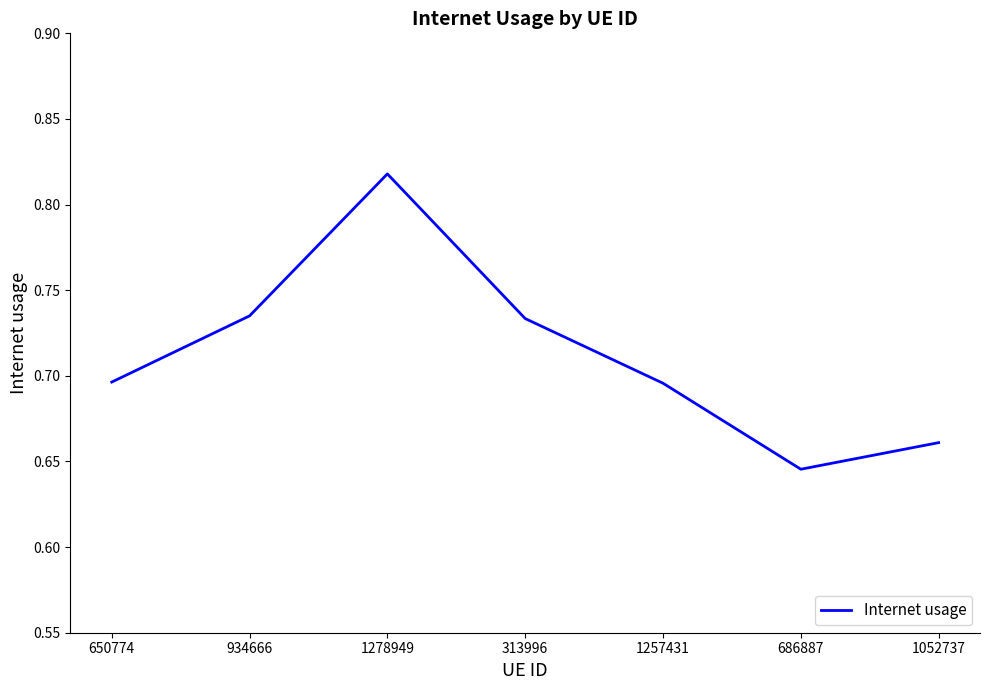

What is the sum of all values?

5.0